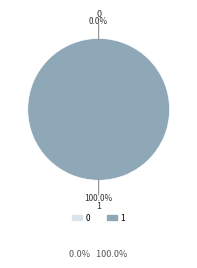

To the nearest percent, what percentage of the pie is 1?

100%